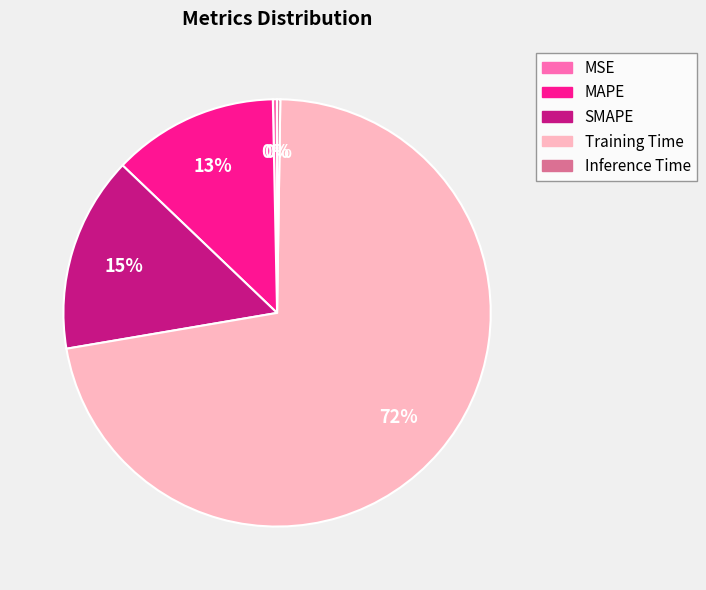

True or false: MAPE accounts for 13% of the total.

True